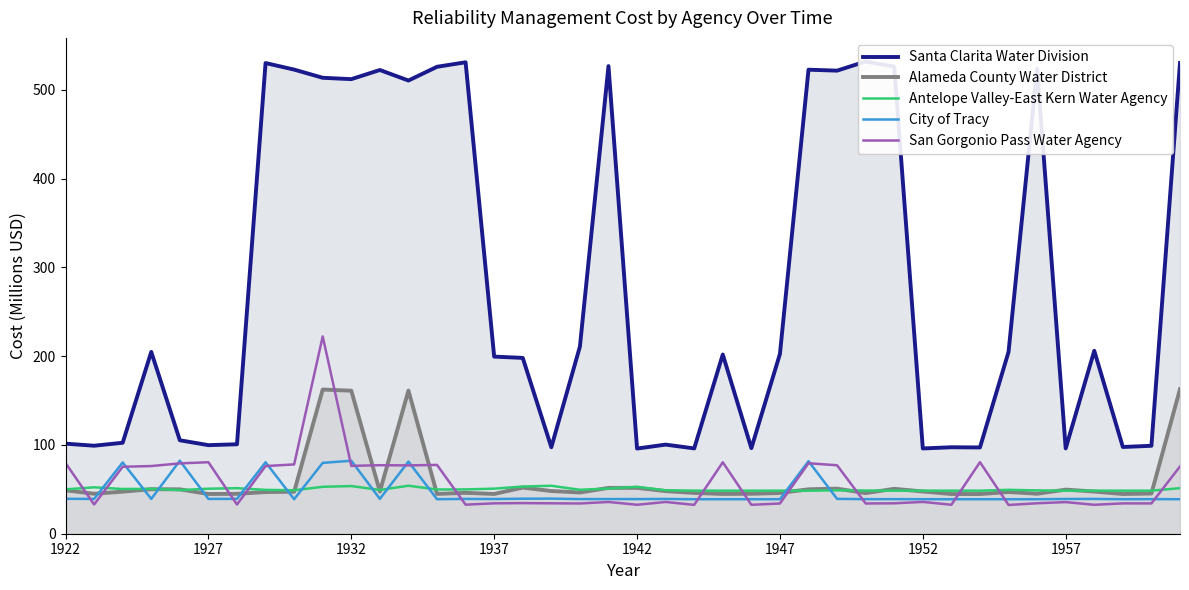

True or false: San Gorgonio Pass Water Agency and Antelope Valley-East Kern Water Agency intersect in this chart.

True